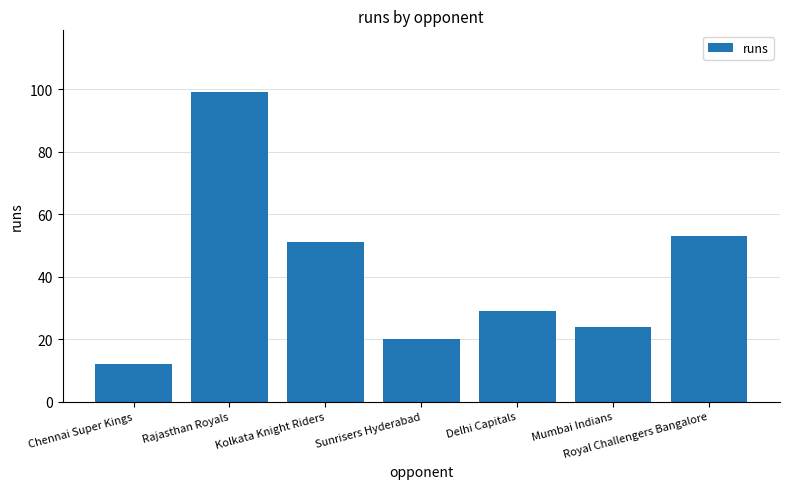

What is the value of the 6th bar from the left?

24